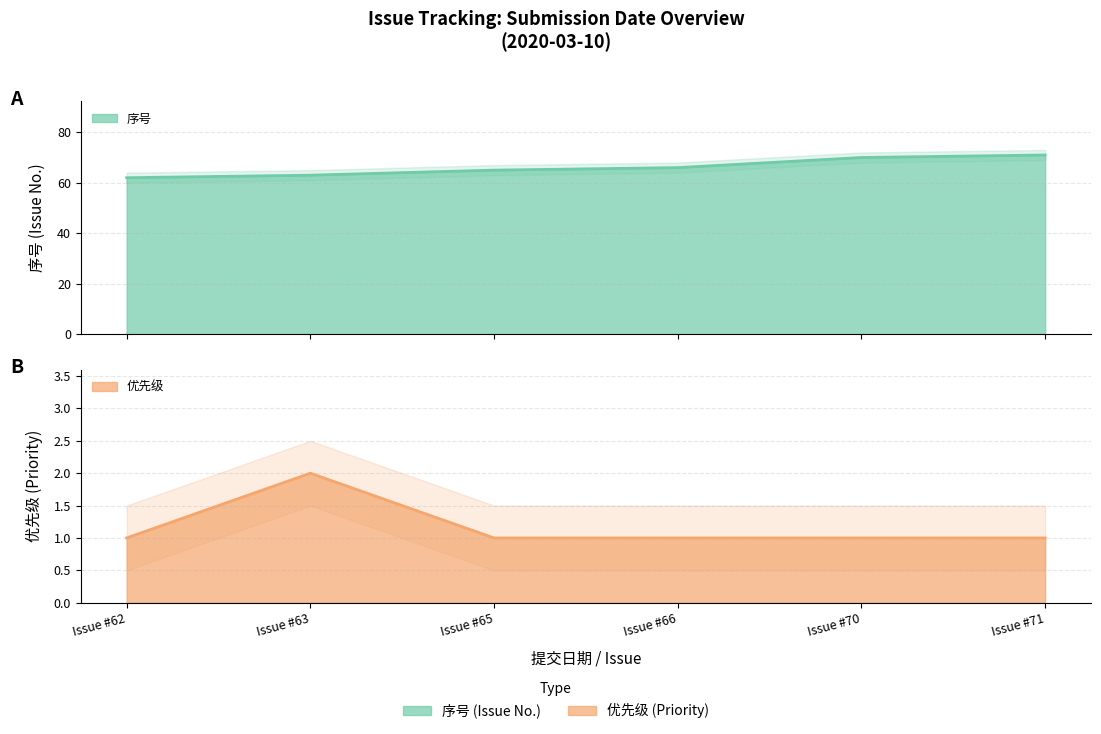

How many 序号 values are between 63 and 70?

4